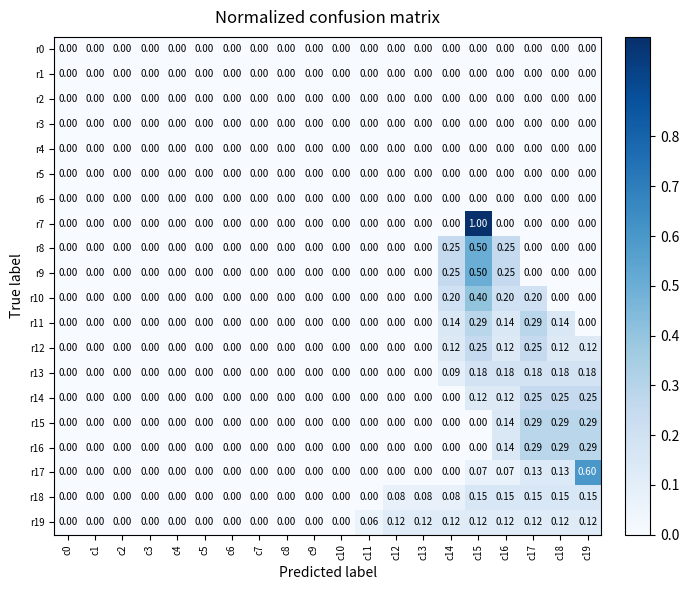

At which label does r14 reach its minimum?

c0